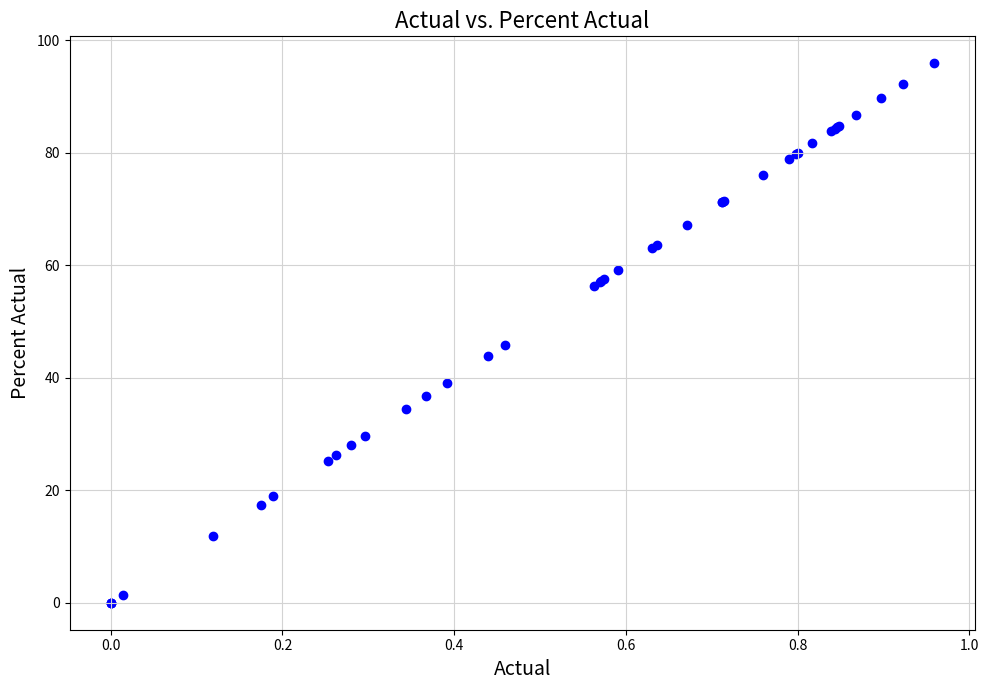

What Y value in the scatter plot is closest to 47?

45.9